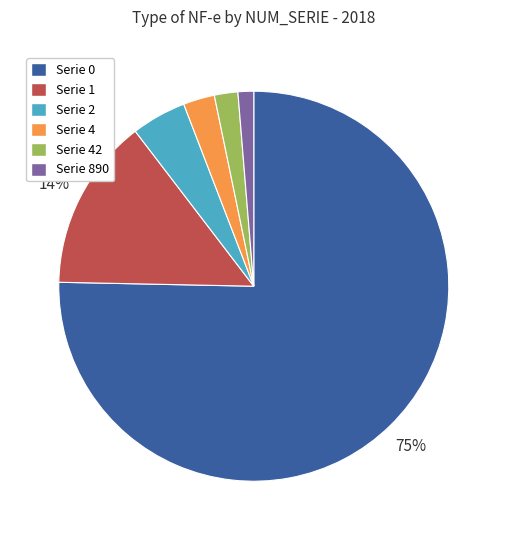

Is there any slice that represents more than half of the pie?

Yes